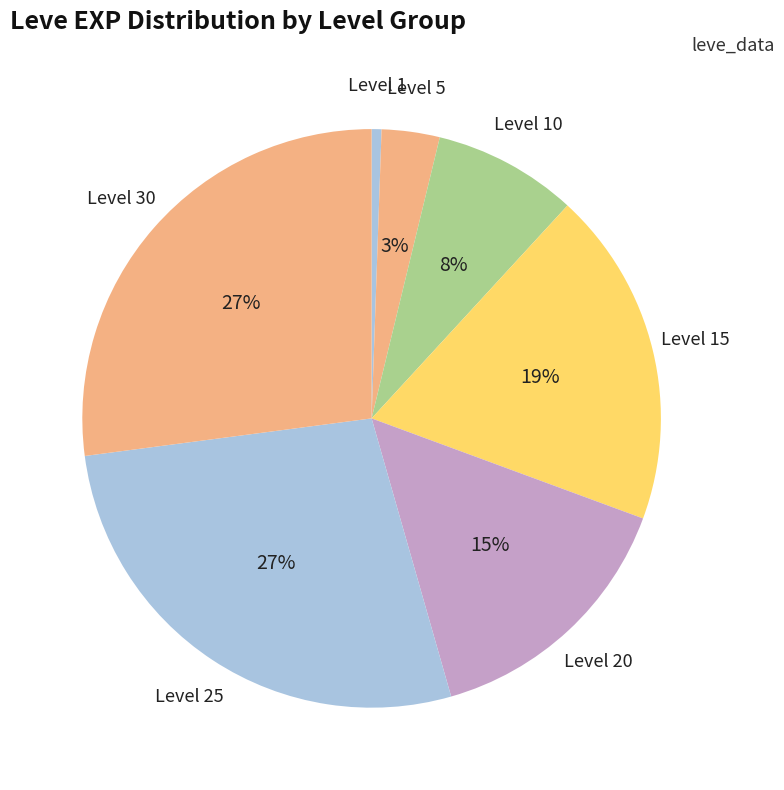

How many slices are in this pie chart?

7